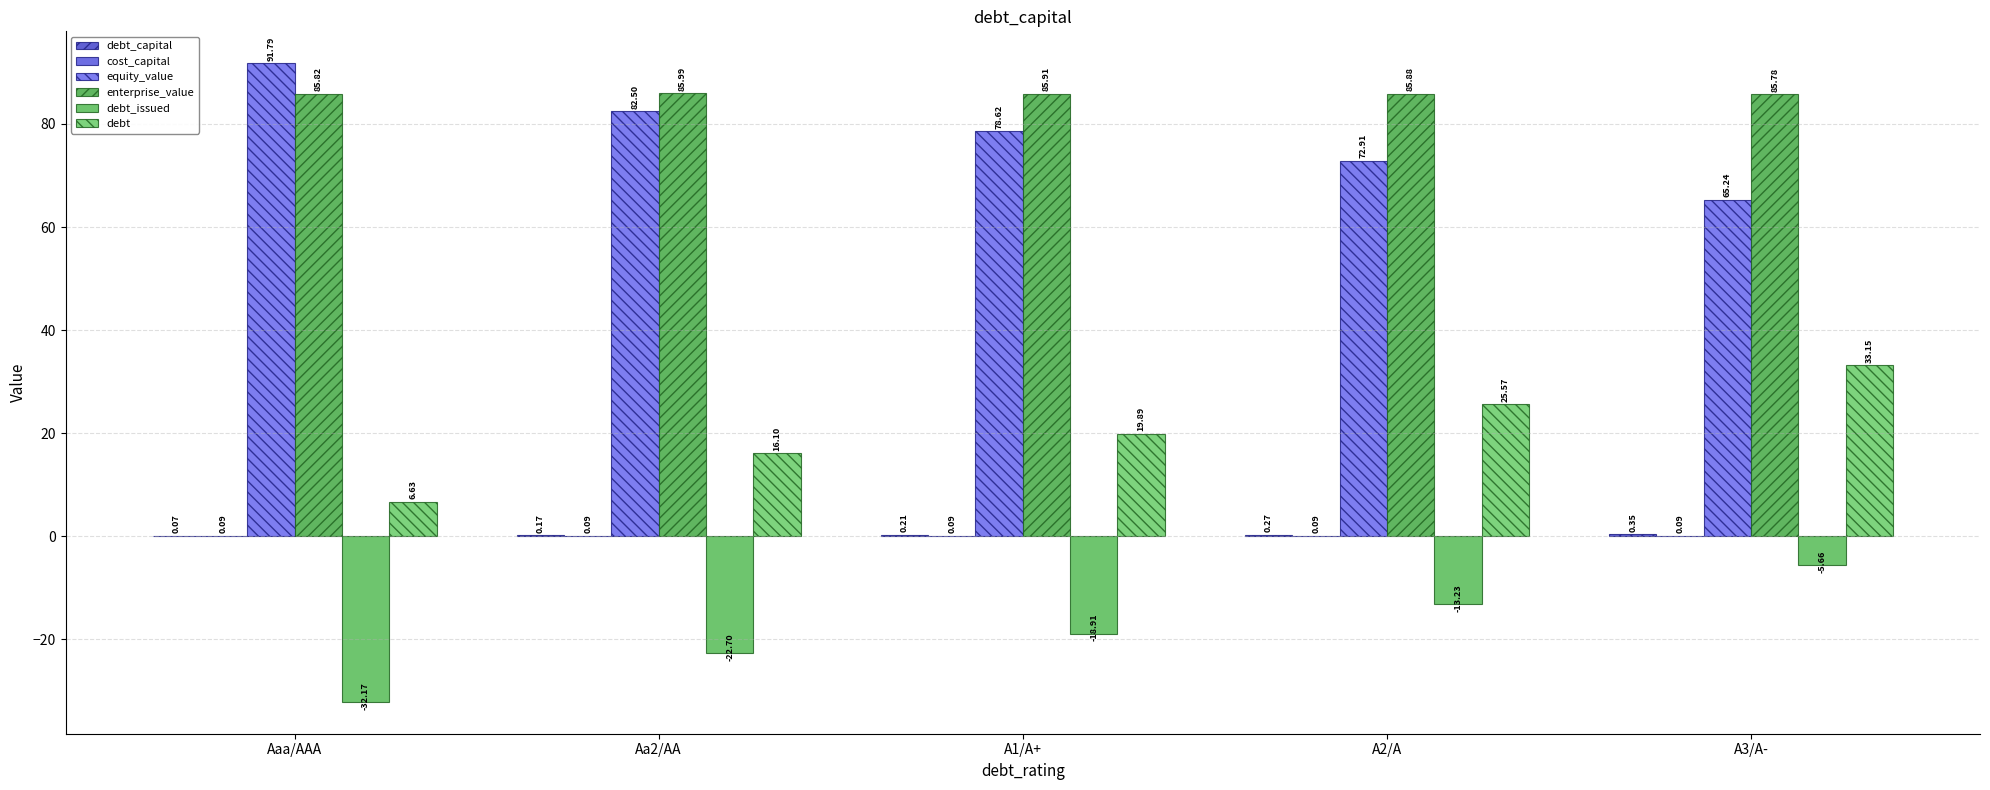

How many groups of bars are there?

5